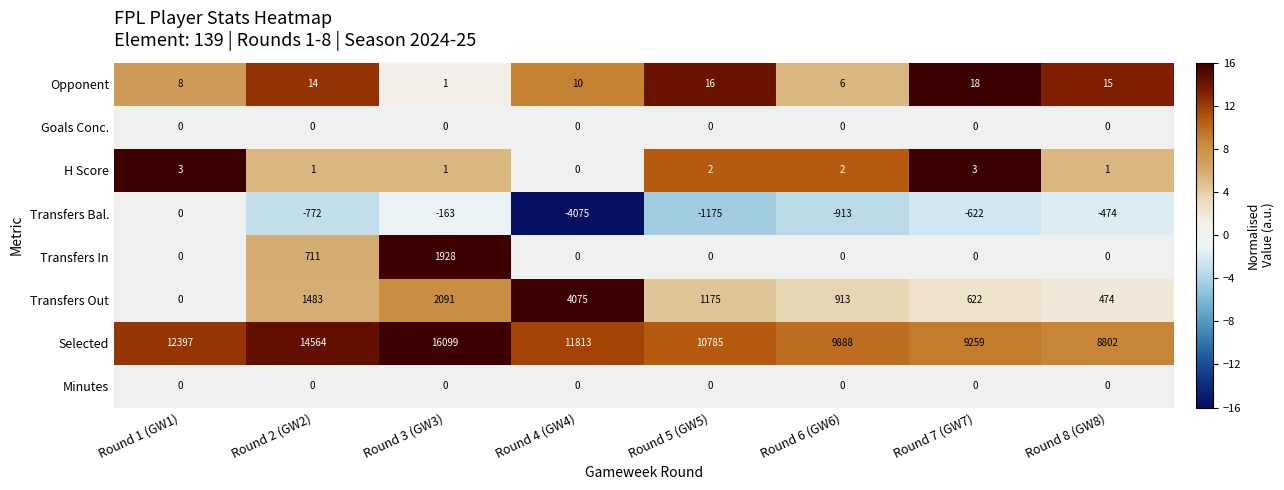

Which series has the largest range (max minus min)?

Selected